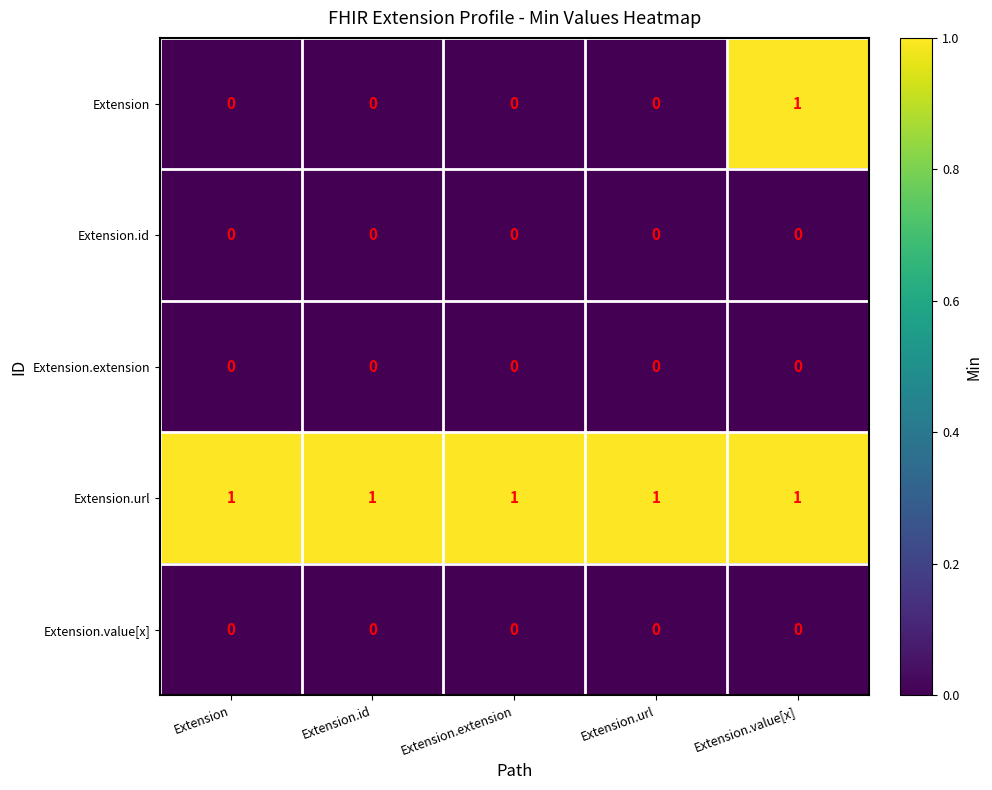

At which category is the sum across all series the highest?

Extension.value[x]